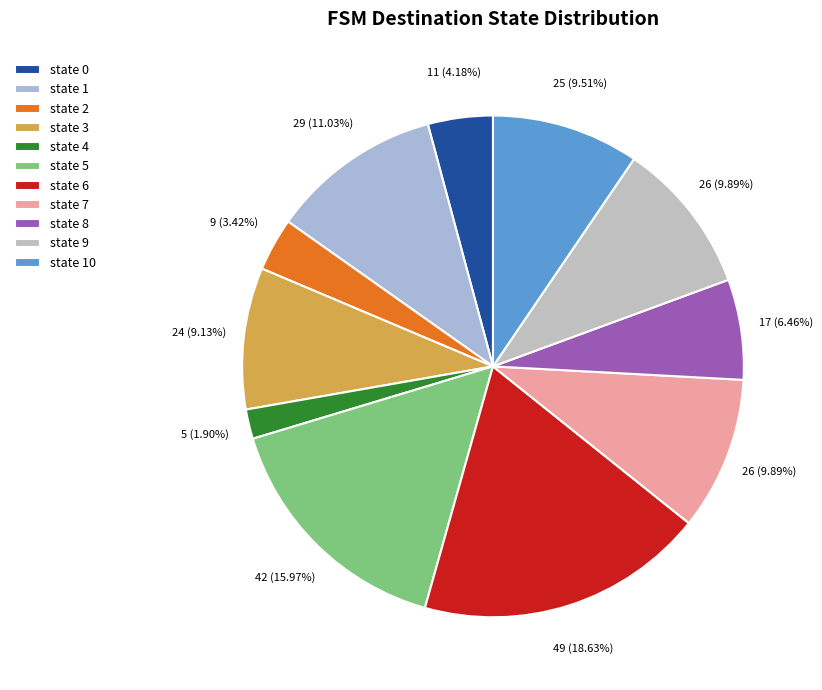

What portion of the pie excludes state 4?

98.1%